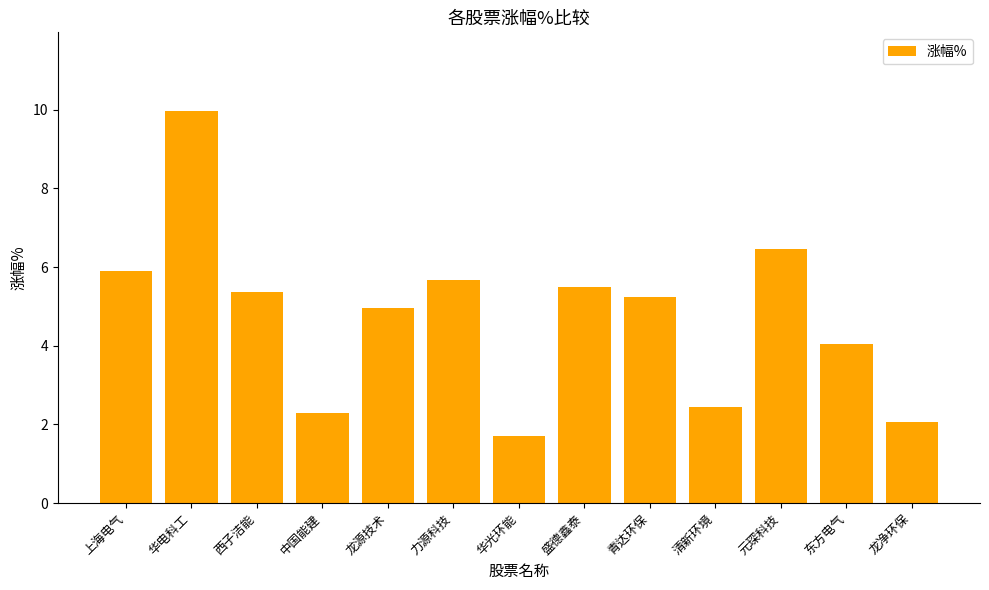

What position from the left is 上海电气?

1